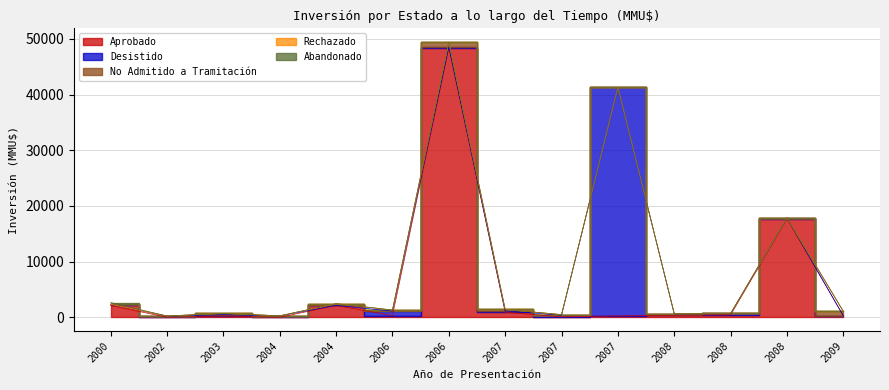

The No Admitido a Tramitación series shows 300 at 2004. True or false?

True